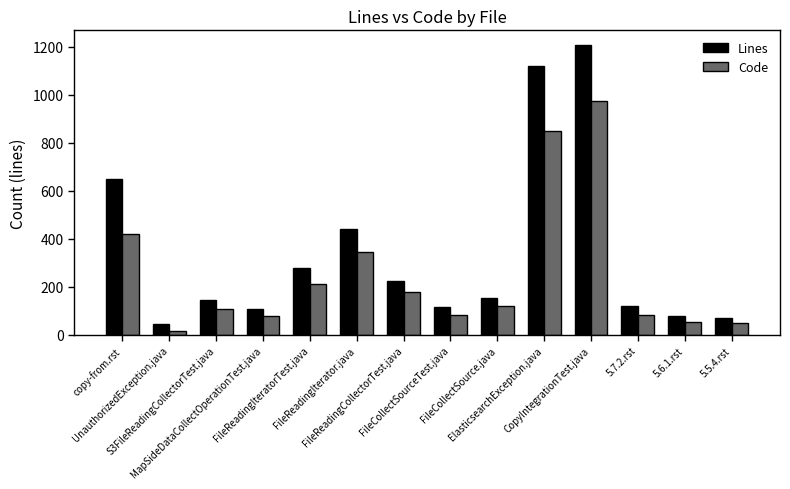

What is the maximum value shown in the chart?

1208